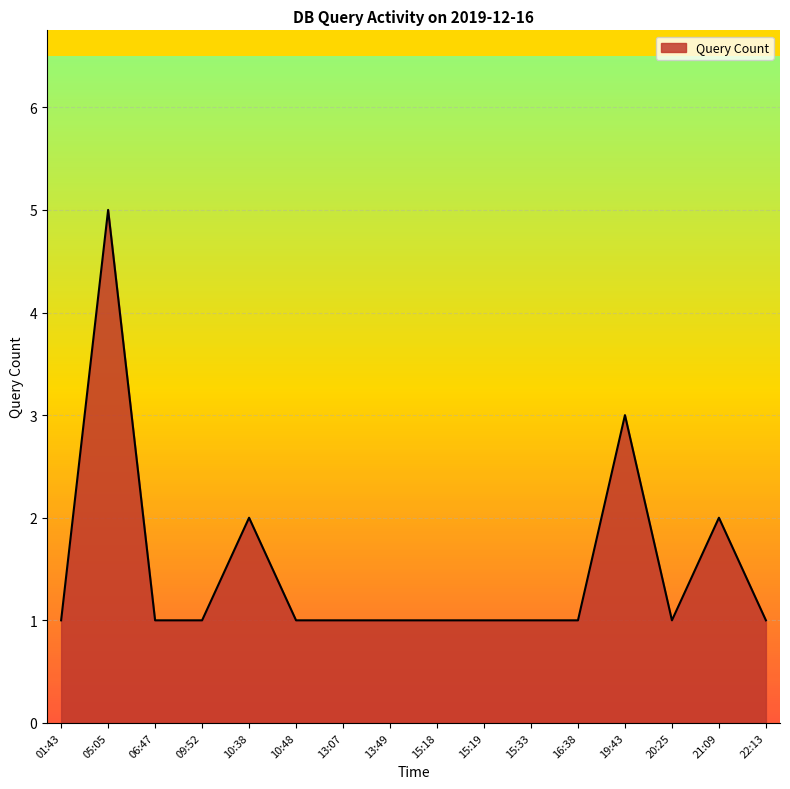

Reading left to right, transcribe all the data shown in this chart.

01:43=1	05:05=5	06:47=1	09:52=1	10:38=2	10:48=1	13:07=1	13:49=1	15:18=1	15:19=1	15:33=1	16:38=1	19:43=3	20:25=1	21:09=2	22:13=1